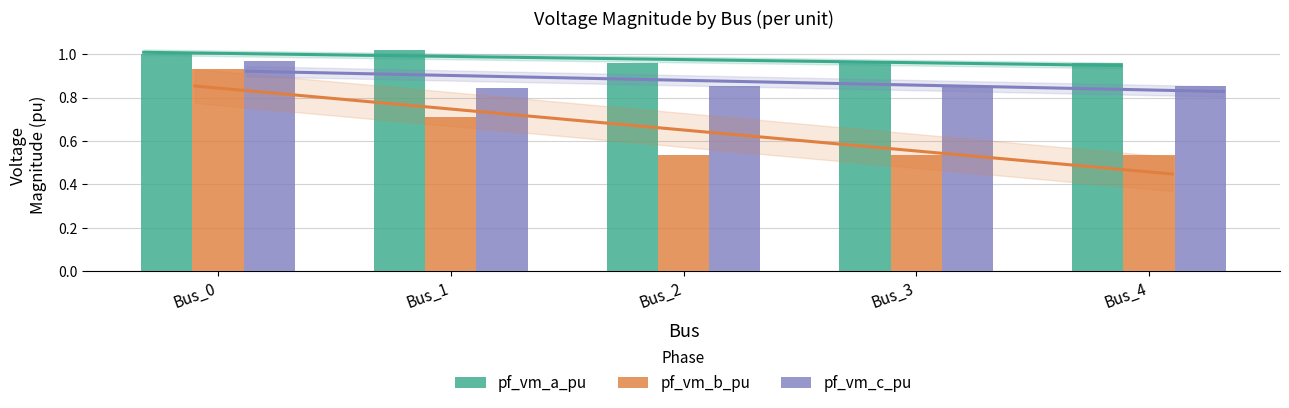

What is the smallest value displayed?

0.5